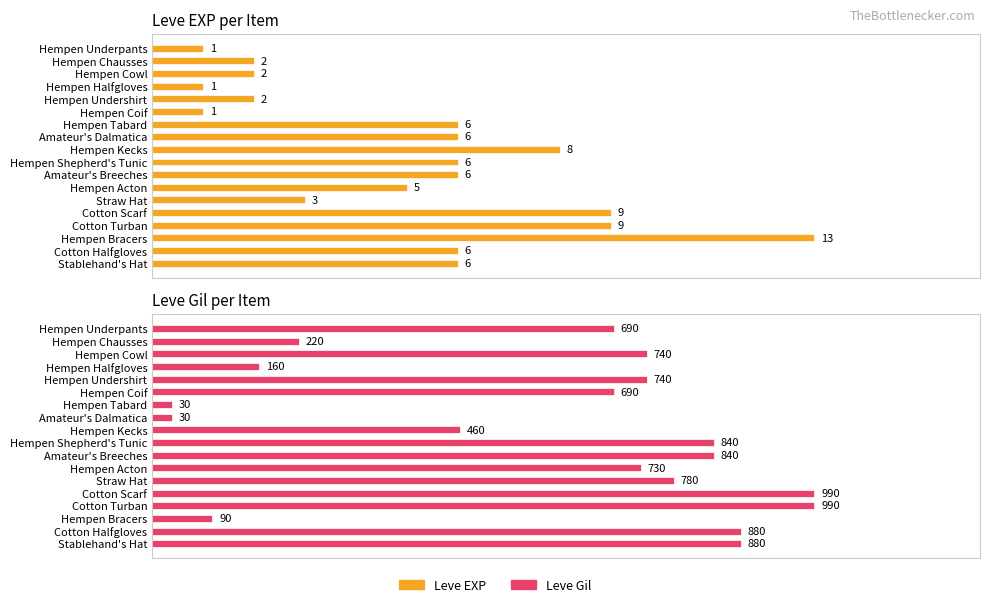

How many distinct data groups are displayed?

2